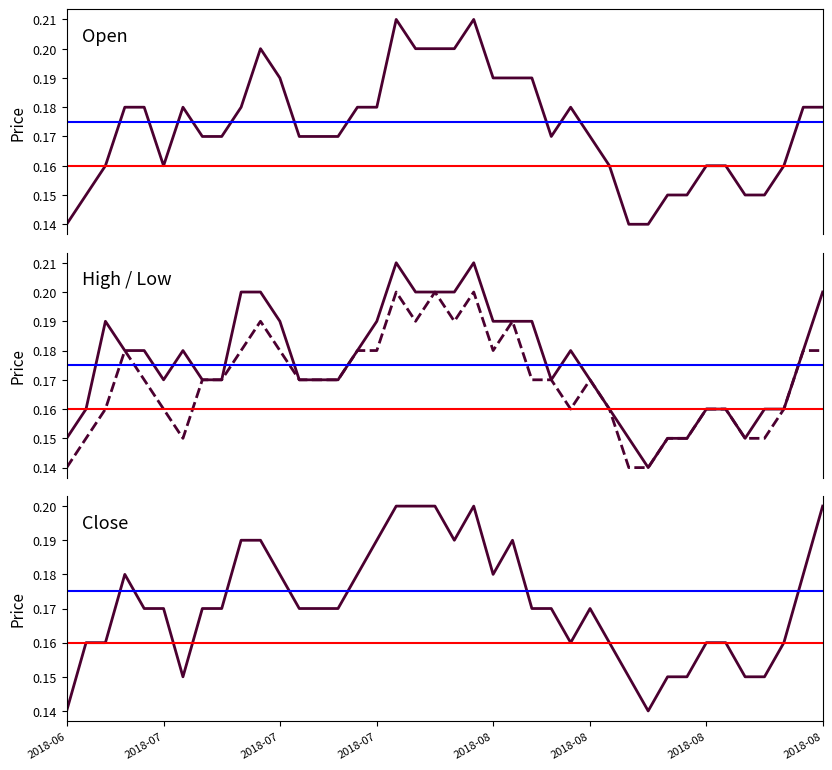

Reading left to right, extract all data points from this chart.

Open: 0.1	0.1	0.2	0.2	0.2	0.2	0.2	0.2	0.2	0.2	0.2	0.2	0.2	0.2	0.2	0.2	0.2	0.2	0.2	0.2	0.2	0.2	0.2	0.2	0.2	0.2	0.2	0.2	0.2	0.1	0.1	0.1	0.1	0.2	0.2	0.1	0.1	0.2	0.2	0.2
High: 0.1	0.2	0.2	0.2	0.2	0.2	0.2	0.2	0.2	0.2	0.2	0.2	0.2	0.2	0.2	0.2	0.2	0.2	0.2	0.2	0.2	0.2	0.2	0.2	0.2	0.2	0.2	0.2	0.2	0.1	0.1	0.1	0.1	0.2	0.2	0.1	0.2	0.2	0.2	0.2
Low: 0.1	0.1	0.2	0.2	0.2	0.2	0.1	0.2	0.2	0.2	0.2	0.2	0.2	0.2	0.2	0.2	0.2	0.2	0.2	0.2	0.2	0.2	0.2	0.2	0.2	0.2	0.2	0.2	0.2	0.1	0.1	0.1	0.1	0.2	0.2	0.1	0.1	0.2	0.2	0.2
Close: 0.1	0.2	0.2	0.2	0.2	0.2	0.1	0.2	0.2	0.2	0.2	0.2	0.2	0.2	0.2	0.2	0.2	0.2	0.2	0.2	0.2	0.2	0.2	0.2	0.2	0.2	0.2	0.2	0.2	0.1	0.1	0.1	0.1	0.2	0.2	0.1	0.1	0.2	0.2	0.2